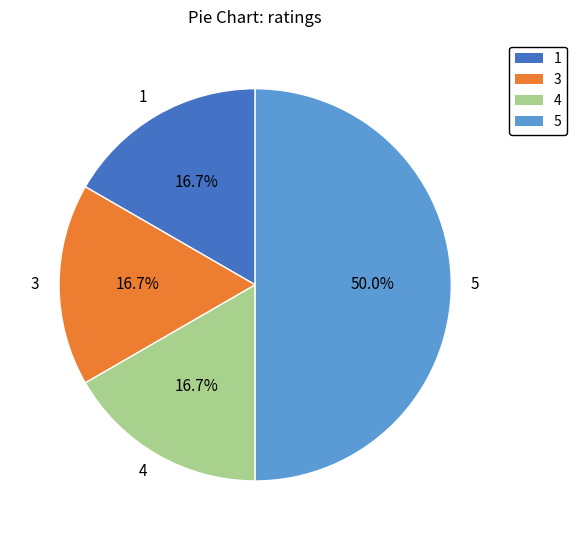

Is 1 the majority of the pie?

No